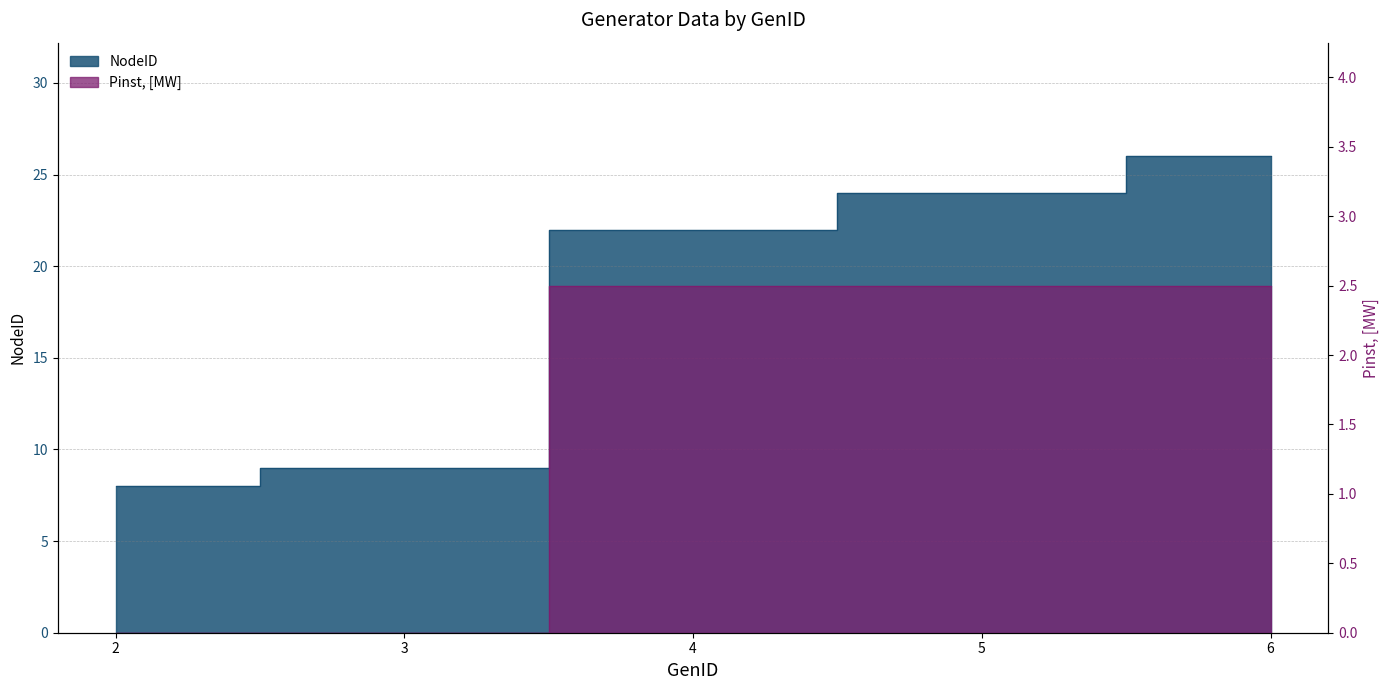

How many data points in NodeID are above 22?

2